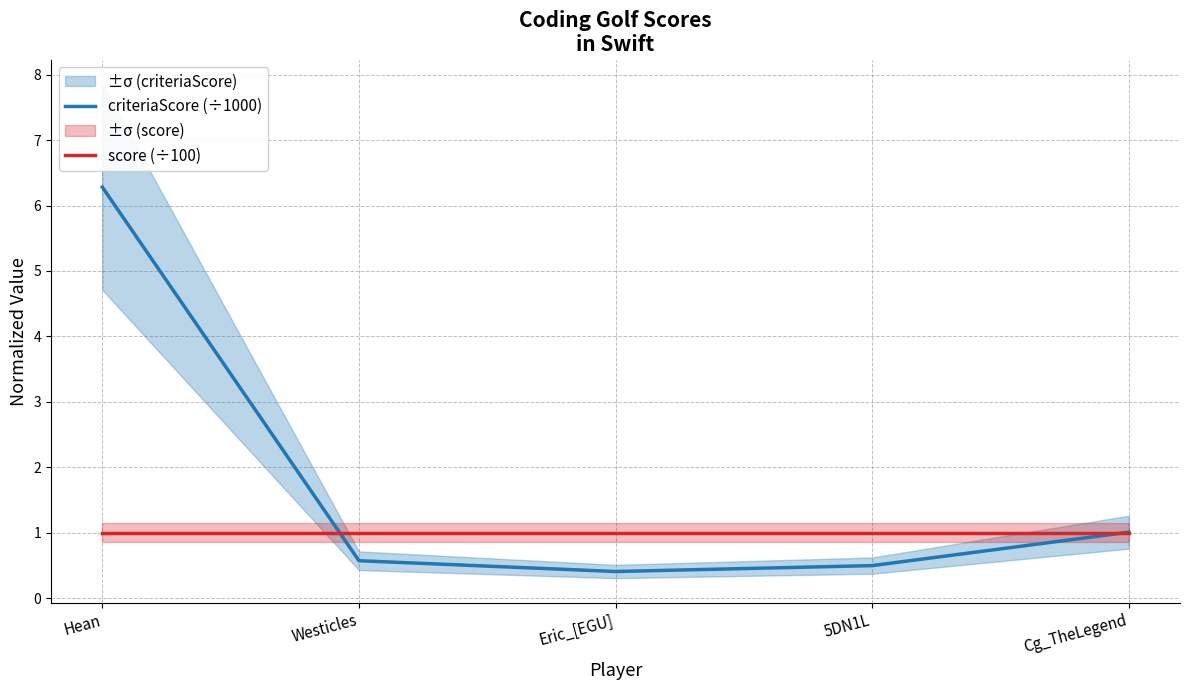

Which series has the widest spread of values?

criteriaScore (÷1000)